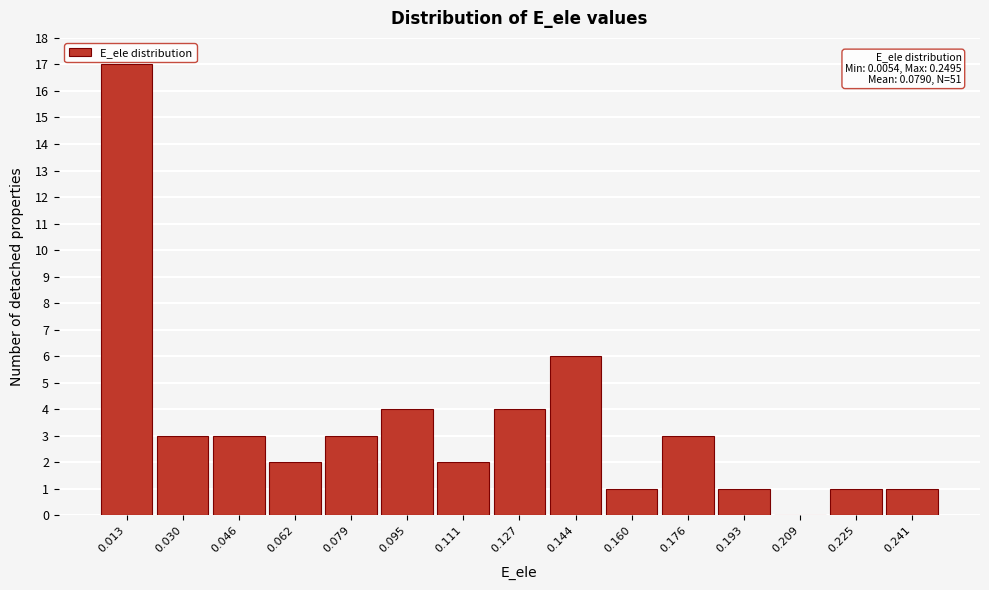

Which range on the x-axis has the tallest bar?

0.006 to 0.022